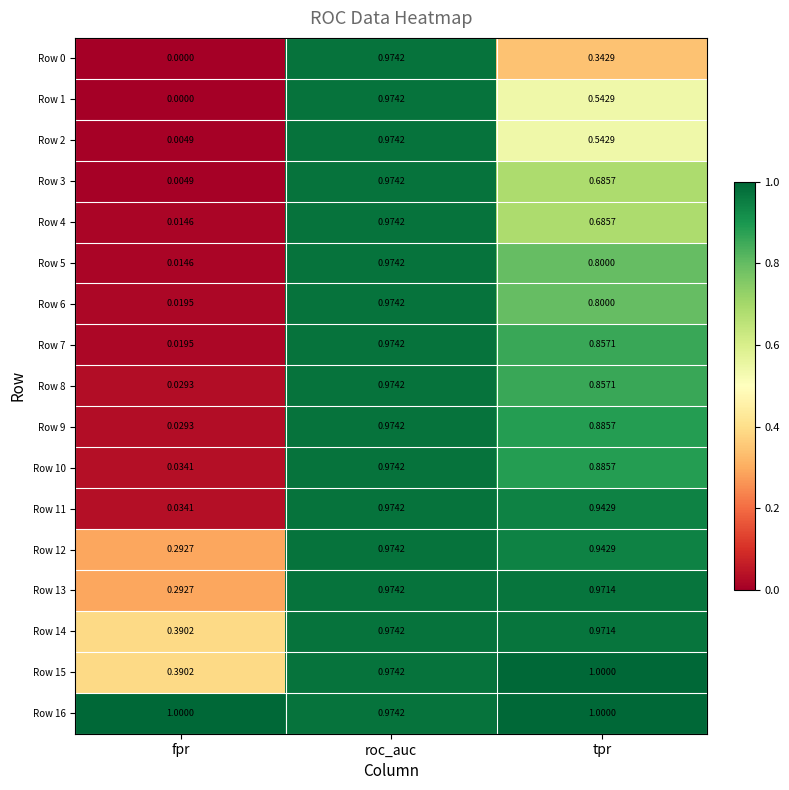

Which label corresponds to the smallest value in the chart?

fpr